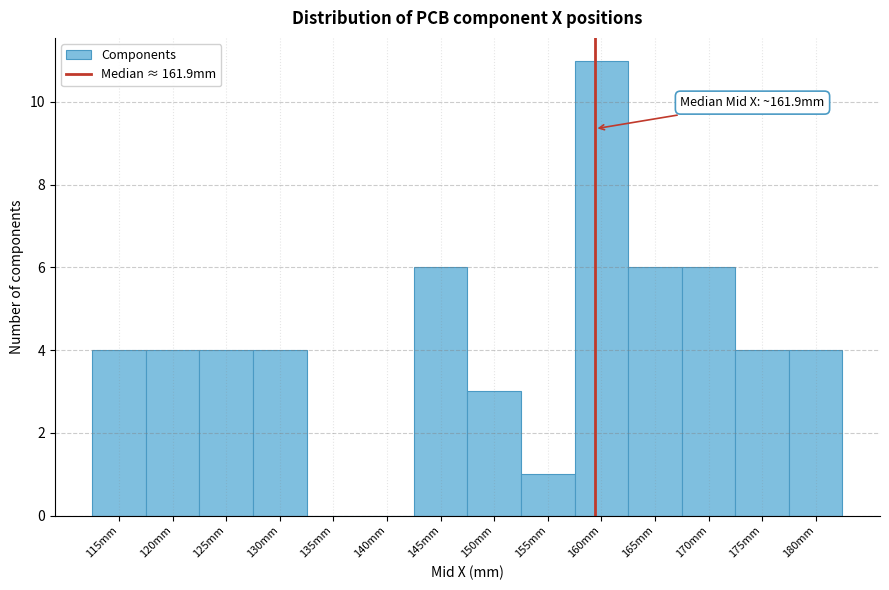

Reading right to left, extract all data points from this chart.

180mm=4	175mm=4	170mm=6	165mm=6	160mm=11	155mm=1	150mm=3	145mm=6	140mm=0	135mm=0	130mm=4	125mm=4	120mm=4	115mm=4